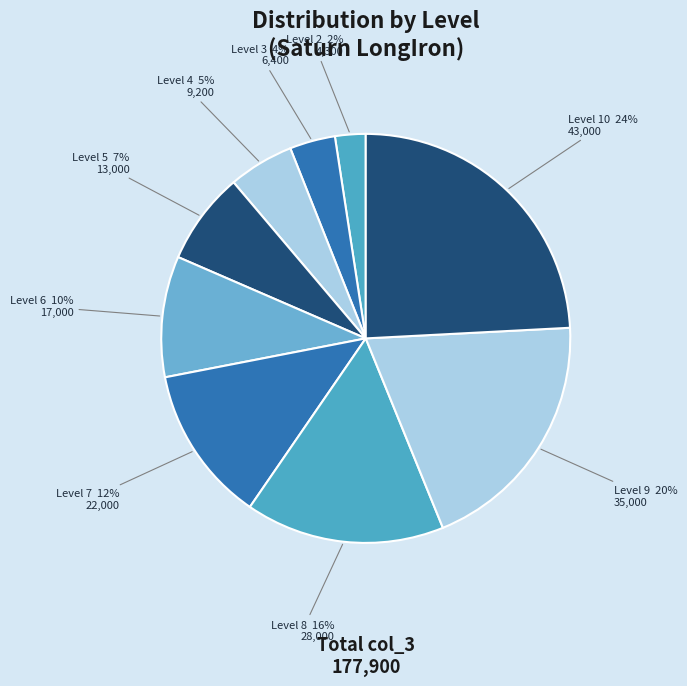

True or false: Level 9 accounts for 20% of the total.

True